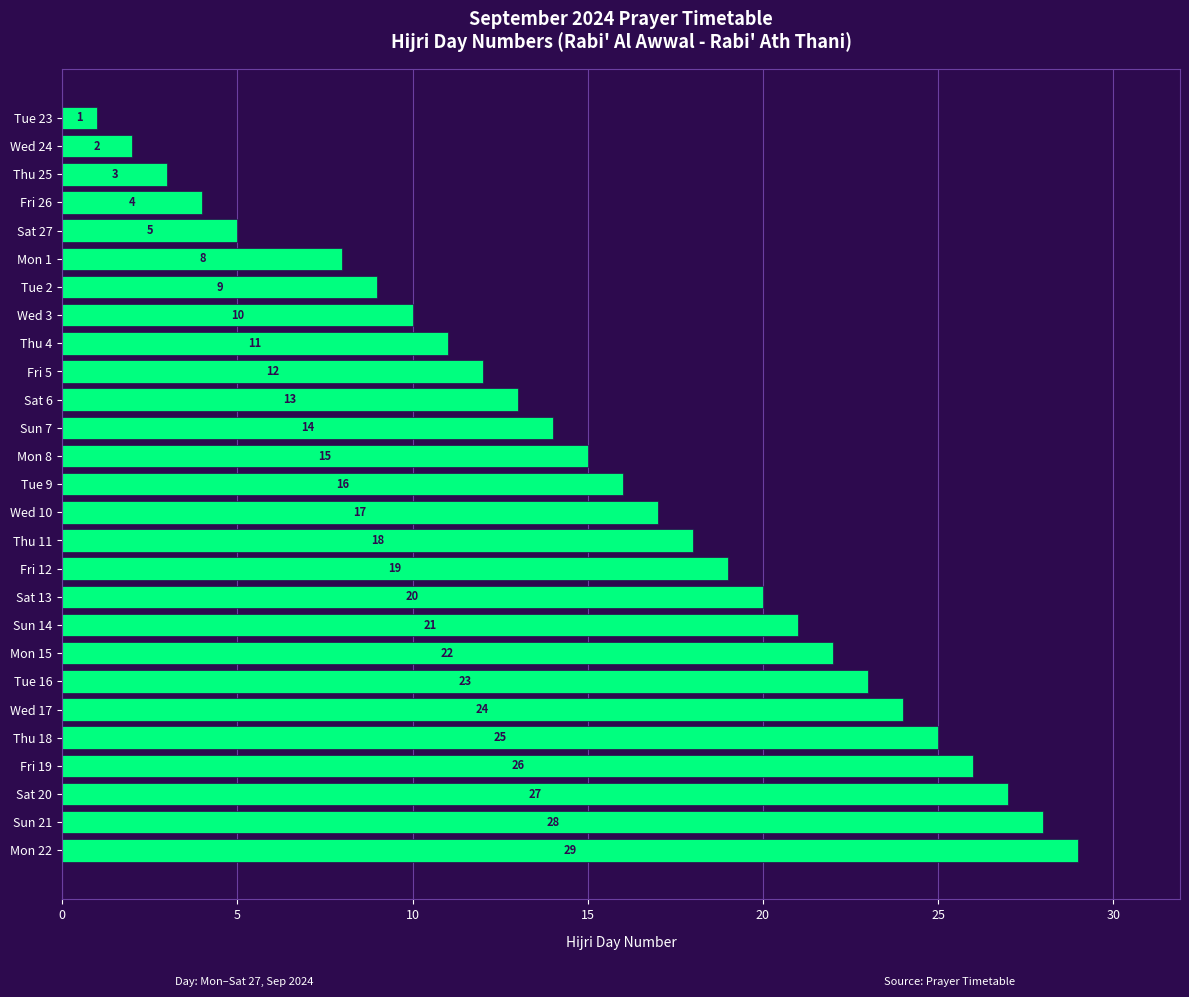

Reading top to bottom, transcribe all the data shown in this chart.

Tue 23=1	Wed 24=2	Thu 25=3	Fri 26=4	Sat 27=5	Mon 1=8	Tue 2=9	Wed 3=10	Thu 4=11	Fri 5=12	Sat 6=13	Sun 7=14	Mon 8=15	Tue 9=16	Wed 10=17	Thu 11=18	Fri 12=19	Sat 13=20	Sun 14=21	Mon 15=22	Tue 16=23	Wed 17=24	Thu 18=25	Fri 19=26	Sat 20=27	Sun 21=28	Mon 22=29